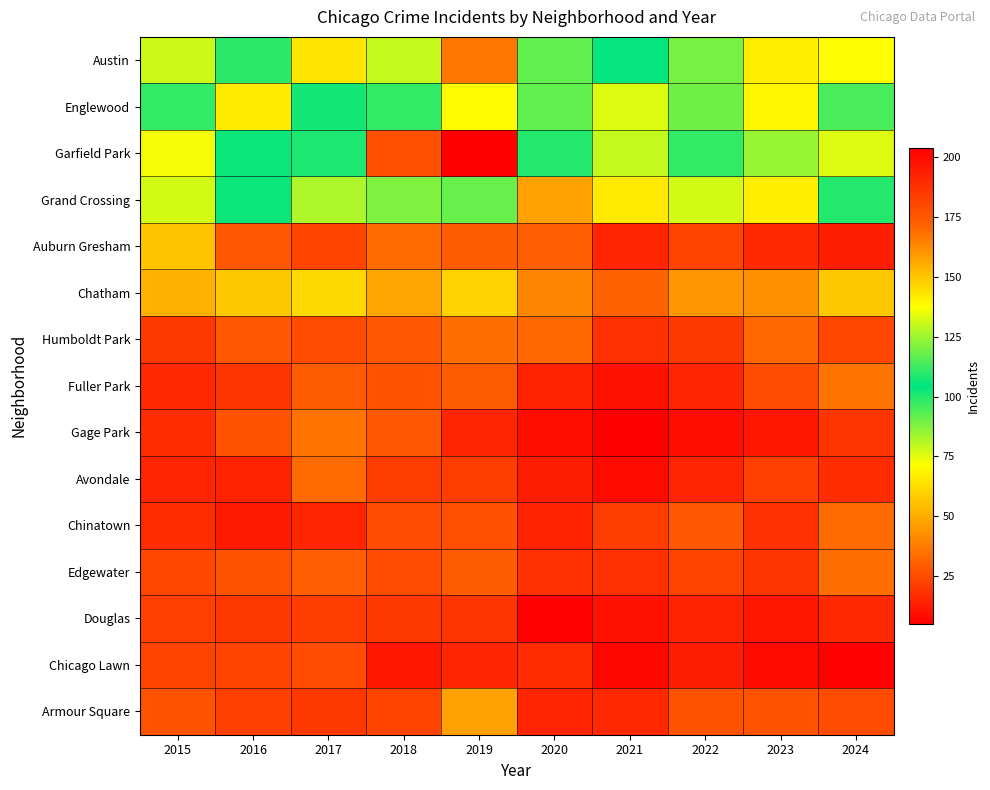

Reading left to right, list all the values displayed in this chart.

Austin: 2015=78	2016=99	2017=65	2018=130	2019=167	2020=92	2021=104	2022=89	2023=67	2024=71
Englewood: 2015=111	2016=142	2017=107	2018=98	2019=138	2020=92	2021=76	2022=90	2023=69	2024=95
Garfield Park: 2015=73	2016=103	2017=101	2018=178	2019=204	2020=100	2021=79	2022=98	2023=85	2024=76
Grand Crossing: 2015=77	2016=106	2017=82	2018=88	2019=91	2020=47	2021=66	2022=77	2023=67	2024=109
Auburn Gresham: 2015=56	2016=28	2017=23	2018=33	2019=29	2020=30	2021=15	2022=23	2023=16	2024=13
Chatham: 2015=51	2016=57	2017=62	2018=48	2019=60	2020=40	2021=31	2022=44	2023=43	2024=57
Humboldt Park: 2015=20	2016=28	2017=25	2018=28	2019=34	2020=32	2021=18	2022=20	2023=32	2024=24
Fuller Park: 2015=16	2016=19	2017=29	2018=27	2019=29	2020=14	2021=10	2022=15	2023=25	2024=35
Gage Park: 2015=17	2016=27	2017=35	2018=28	2019=15	2020=9	2021=5	2022=9	2023=11	2024=19
Avondale: 2015=15	2016=14	2017=33	2018=21	2019=21	2020=13	2021=8	2022=15	2023=22	2024=17
Chinatown: 2015=17	2016=12	2017=15	2018=25	2019=26	2020=14	2021=21	2022=28	2023=18	2024=33
Edgewater: 2015=24	2016=27	2017=30	2018=25	2019=29	2020=18	2021=18	2022=23	2023=19	2024=34
Douglas: 2015=22	2016=20	2017=21	2018=20	2019=19	2020=6	2021=10	2022=14	2023=11	2024=16
Chicago Lawn: 2015=23	2016=23	2017=25	2018=11	2019=15	2020=17	2021=7	2022=13	2023=8	2024=6
Armour Square: 2015=27	2016=22	2017=20	2018=23	2019=47	2020=15	2021=16	2022=27	2023=27	2024=25